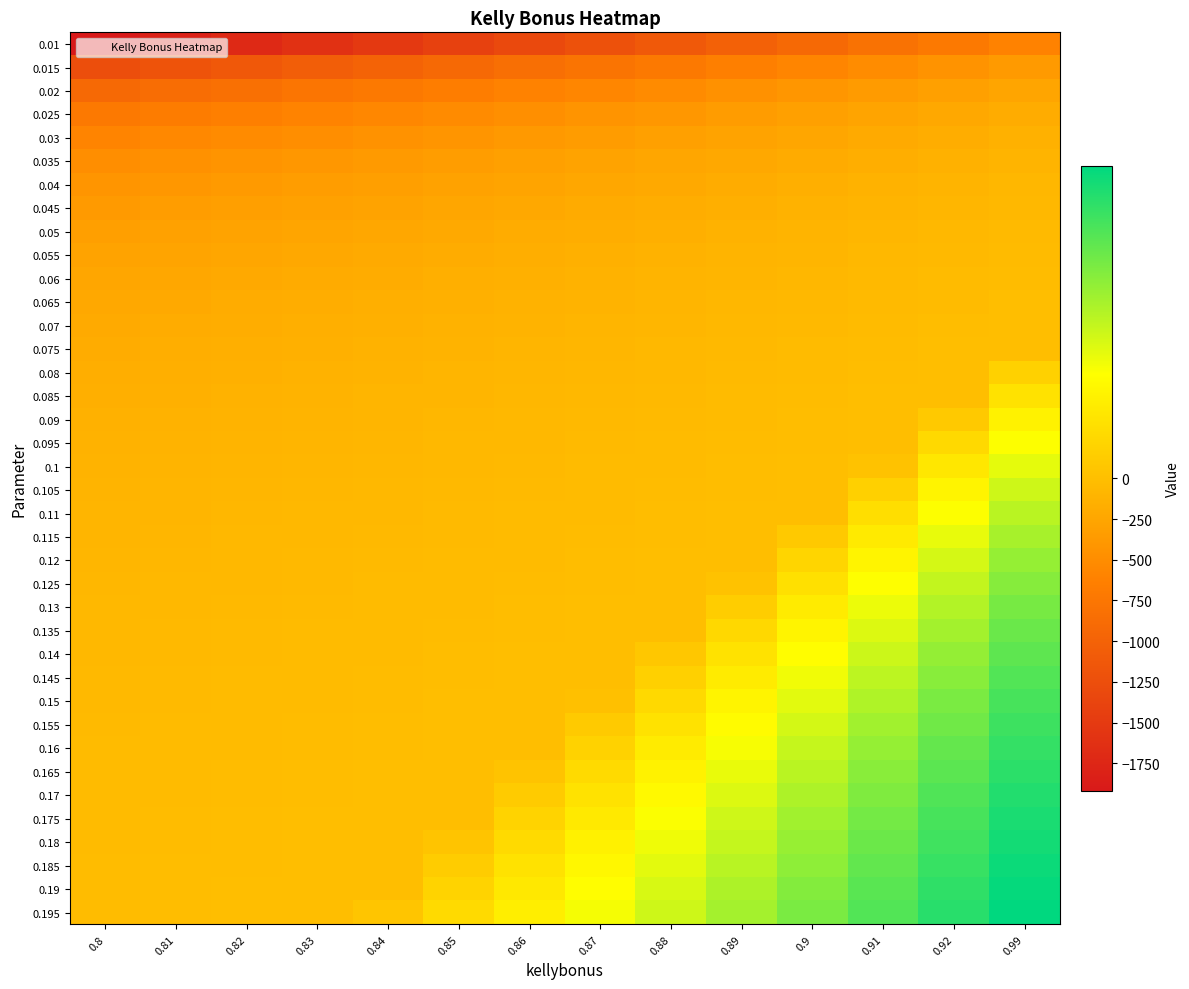

Reading right to left, transcribe all the data shown in this chart.

0.01: 0.99=-607.0	0.92=-708.0	0.91=-809.0	0.9=-910.0	0.89=-1011.0	0.88=-1112.0	0.87=-1213.0	0.86=-1314.0	0.85=-1415.0	0.84=-1516.0	0.83=-1617.0	0.82=-1718.0	0.81=-1819.0	0.8=-1920.0
0.015: 0.99=-373.6	0.92=-441.3	0.91=-509.0	0.9=-576.7	0.89=-644.3	0.88=-712.0	0.87=-779.7	0.86=-847.3	0.85=-915.0	0.84=-982.7	0.83=-1050.3	0.82=-1118.0	0.81=-1185.7	0.8=-1253.3
0.02: 0.99=-257.0	0.92=-308.0	0.91=-359.0	0.9=-410.0	0.89=-461.0	0.88=-512.0	0.87=-563.0	0.86=-614.0	0.85=-665.0	0.84=-716.0	0.83=-767.0	0.82=-818.0	0.81=-869.0	0.8=-920.0
0.025: 0.99=-187.0	0.92=-228.0	0.91=-269.0	0.9=-310.0	0.89=-351.0	0.88=-392.0	0.87=-433.0	0.86=-474.0	0.85=-515.0	0.84=-556.0	0.83=-597.0	0.82=-638.0	0.81=-679.0	0.8=-720.0
0.03: 0.99=-140.4	0.92=-174.7	0.91=-209.0	0.9=-243.3	0.89=-277.7	0.88=-312.0	0.87=-346.3	0.86=-380.7	0.85=-415.0	0.84=-449.3	0.83=-483.7	0.82=-518.0	0.81=-552.3	0.8=-586.7
0.035: 0.99=-107.0	0.92=-136.6	0.91=-166.1	0.9=-195.7	0.89=-225.3	0.88=-254.9	0.87=-284.4	0.86=-314.0	0.85=-343.6	0.84=-373.1	0.83=-402.7	0.82=-432.3	0.81=-461.9	0.8=-491.4
0.04: 0.99=-82.0	0.92=-108.0	0.91=-134.0	0.9=-160.0	0.89=-186.0	0.88=-212.0	0.87=-238.0	0.86=-264.0	0.85=-290.0	0.84=-316.0	0.83=-342.0	0.82=-368.0	0.81=-394.0	0.8=-420.0
0.045: 0.99=-62.6	0.92=-85.8	0.91=-109.0	0.9=-132.2	0.89=-155.4	0.88=-178.7	0.87=-201.9	0.86=-225.1	0.85=-248.3	0.84=-271.6	0.83=-294.8	0.82=-318.0	0.81=-341.2	0.8=-364.4
0.05: 0.99=-47.0	0.92=-68.0	0.91=-89.0	0.9=-110.0	0.89=-131.0	0.88=-152.0	0.87=-173.0	0.86=-194.0	0.85=-215.0	0.84=-236.0	0.83=-257.0	0.82=-278.0	0.81=-299.0	0.8=-320.0
0.055: 0.99=-34.2	0.92=-53.5	0.91=-72.6	0.9=-91.8	0.89=-111.0	0.88=-130.2	0.87=-149.4	0.86=-168.6	0.85=-187.7	0.84=-206.9	0.83=-226.1	0.82=-245.3	0.81=-264.4	0.8=-283.6
0.06: 0.99=-23.6	0.92=-41.3	0.91=-59.0	0.9=-76.7	0.89=-94.3	0.88=-112.0	0.87=-129.7	0.86=-147.3	0.85=-165.0	0.84=-182.7	0.83=-200.3	0.82=-218.0	0.81=-235.7	0.8=-253.3
0.065: 0.99=-14.6	0.92=-31.1	0.91=-47.5	0.9=-63.9	0.89=-80.2	0.88=-96.6	0.87=-113.0	0.86=-129.4	0.85=-145.8	0.84=-162.2	0.83=-178.5	0.82=-194.9	0.81=-211.3	0.8=-227.7
0.07: 0.99=-7.0	0.92=-22.3	0.91=-37.6	0.9=-52.9	0.89=-68.1	0.88=-83.4	0.87=-98.7	0.86=-114.0	0.85=-129.3	0.84=-144.6	0.83=-159.9	0.82=-175.1	0.81=-190.4	0.8=-205.7
0.075: 0.99=-0.4	0.92=-14.7	0.91=-29.0	0.9=-43.3	0.89=-57.7	0.88=-72.0	0.87=-86.3	0.86=-100.7	0.85=-115.0	0.84=-129.3	0.83=-143.7	0.82=-158.0	0.81=-172.3	0.8=-186.7
0.08: 0.99=5.5	0.92=-8.0	0.91=-21.5	0.9=-35.0	0.89=-48.5	0.88=-62.0	0.87=-75.5	0.86=-89.0	0.85=-102.5	0.84=-116.0	0.83=-129.5	0.82=-143.0	0.81=-156.5	0.8=-170.0
0.085: 0.99=10.6	0.92=-2.1	0.91=-14.9	0.9=-27.6	0.89=-40.4	0.88=-53.2	0.87=-65.9	0.86=-78.7	0.85=-91.5	0.84=-104.2	0.83=-117.0	0.82=-129.8	0.81=-142.5	0.8=-155.3
0.09: 0.99=15.3	0.92=3.1	0.91=-9.0	0.9=-21.1	0.89=-33.2	0.88=-45.3	0.87=-57.4	0.86=-69.6	0.85=-81.7	0.84=-93.8	0.83=-105.9	0.82=-118.0	0.81=-130.1	0.8=-142.2
0.095: 0.99=19.4	0.92=7.8	0.91=-3.7	0.9=-15.3	0.89=-26.8	0.88=-38.3	0.87=-49.8	0.86=-61.4	0.85=-72.9	0.84=-84.4	0.83=-96.0	0.82=-107.5	0.81=-119.0	0.8=-130.5
0.1: 0.99=23.0	0.92=12.0	0.91=1.0	0.9=-10.0	0.89=-21.0	0.88=-32.0	0.87=-43.0	0.86=-54.0	0.85=-65.0	0.84=-76.0	0.83=-87.0	0.82=-98.0	0.81=-109.0	0.8=-120.0
0.105: 0.99=26.4	0.92=15.8	0.91=5.3	0.9=-5.2	0.89=-15.8	0.88=-26.3	0.87=-36.8	0.86=-47.3	0.85=-57.9	0.84=-68.4	0.83=-78.9	0.82=-89.4	0.81=-100.0	0.8=-110.5
0.11: 0.99=29.3	0.92=19.3	0.91=9.2	0.9=-0.9	0.89=-11.0	0.88=-21.1	0.87=-31.2	0.86=-41.3	0.85=-51.4	0.84=-61.5	0.83=-71.5	0.82=-81.6	0.81=-91.7	0.8=-101.8
0.115: 0.99=32.1	0.92=22.4	0.91=12.7	0.9=3.0	0.89=-6.7	0.88=-16.4	0.87=-26.0	0.86=-35.7	0.85=-45.4	0.84=-55.1	0.83=-64.8	0.82=-74.5	0.81=-84.2	0.8=-93.9
0.12: 0.99=34.7	0.92=25.3	0.91=16.0	0.9=6.7	0.89=-2.7	0.88=-12.0	0.87=-21.3	0.86=-30.7	0.85=-40.0	0.84=-49.3	0.83=-58.7	0.82=-68.0	0.81=-77.3	0.8=-86.7
0.125: 0.99=37.0	0.92=28.0	0.91=19.0	0.9=10.0	0.89=1.0	0.88=-8.0	0.87=-17.0	0.86=-26.0	0.85=-35.0	0.84=-44.0	0.83=-53.0	0.82=-62.0	0.81=-71.0	0.8=-80.0
0.13: 0.99=39.1	0.92=30.5	0.91=21.8	0.9=13.1	0.89=4.4	0.88=-4.3	0.87=-13.0	0.86=-21.7	0.85=-30.4	0.84=-39.1	0.83=-47.8	0.82=-56.5	0.81=-65.2	0.8=-73.8
0.135: 0.99=41.2	0.92=32.7	0.91=24.3	0.9=15.9	0.89=7.5	0.88=-0.9	0.87=-9.3	0.86=-17.7	0.85=-26.1	0.84=-34.5	0.83=-42.9	0.82=-51.3	0.81=-59.7	0.8=-68.2
0.14: 0.99=43.1	0.92=34.9	0.91=26.7	0.9=18.6	0.89=10.4	0.88=2.3	0.87=-5.9	0.86=-14.0	0.85=-22.1	0.84=-30.3	0.83=-38.4	0.82=-46.6	0.81=-54.7	0.8=-62.9
0.145: 0.99=44.7	0.92=36.8	0.91=28.9	0.9=21.0	0.89=13.1	0.88=5.2	0.87=-2.7	0.86=-10.6	0.85=-18.4	0.84=-26.3	0.83=-34.2	0.82=-42.1	0.81=-50.0	0.8=-57.9
0.15: 0.99=46.3	0.92=38.7	0.91=31.0	0.9=23.3	0.89=15.7	0.88=8.0	0.87=0.3	0.86=-7.3	0.85=-15.0	0.84=-22.7	0.83=-30.3	0.82=-38.0	0.81=-45.7	0.8=-53.3
0.155: 0.99=47.9	0.92=40.4	0.91=32.9	0.9=25.5	0.89=18.0	0.88=10.6	0.87=3.1	0.86=-4.3	0.85=-11.8	0.84=-19.2	0.83=-26.7	0.82=-34.1	0.81=-41.6	0.8=-49.0
0.16: 0.99=49.2	0.92=42.0	0.91=34.8	0.9=27.5	0.89=20.2	0.88=13.0	0.87=5.8	0.86=-1.5	0.85=-8.8	0.84=-16.0	0.83=-23.2	0.82=-30.5	0.81=-37.8	0.8=-45.0
0.165: 0.99=50.5	0.92=43.5	0.91=36.5	0.9=29.4	0.89=22.3	0.88=15.3	0.87=8.2	0.86=1.1	0.85=-5.9	0.84=-13.0	0.83=-20.0	0.82=-27.1	0.81=-34.1	0.8=-41.2
0.17: 0.99=51.8	0.92=44.9	0.91=38.1	0.9=31.2	0.89=24.3	0.88=17.4	0.87=10.5	0.86=3.6	0.85=-3.2	0.84=-10.1	0.83=-17.0	0.82=-23.9	0.81=-30.8	0.8=-37.6
0.175: 0.99=53.1	0.92=46.3	0.91=39.6	0.9=32.9	0.89=26.1	0.88=19.4	0.87=12.7	0.86=6.0	0.85=-0.7	0.84=-7.4	0.83=-14.1	0.82=-20.9	0.81=-27.6	0.8=-34.3
0.18: 0.99=54.1	0.92=47.6	0.91=41.0	0.9=34.4	0.89=27.9	0.88=21.3	0.87=14.8	0.86=8.2	0.85=1.7	0.84=-4.9	0.83=-11.4	0.82=-18.0	0.81=-24.6	0.8=-31.1
0.185: 0.99=55.2	0.92=48.8	0.91=42.4	0.9=36.0	0.89=29.5	0.88=23.1	0.87=16.7	0.86=10.3	0.85=3.9	0.84=-2.5	0.83=-8.9	0.82=-15.3	0.81=-21.7	0.8=-28.1
0.19: 0.99=56.1	0.92=49.9	0.91=43.6	0.9=37.4	0.89=31.1	0.88=24.8	0.87=18.6	0.86=12.3	0.85=6.0	0.84=-0.2	0.83=-6.5	0.82=-12.7	0.81=-19.0	0.8=-25.3
0.195: 0.99=57.2	0.92=51.0	0.91=44.9	0.9=38.7	0.89=32.6	0.88=26.5	0.87=20.3	0.86=14.2	0.85=8.1	0.84=1.9	0.83=-4.2	0.82=-10.3	0.81=-16.4	0.8=-22.6